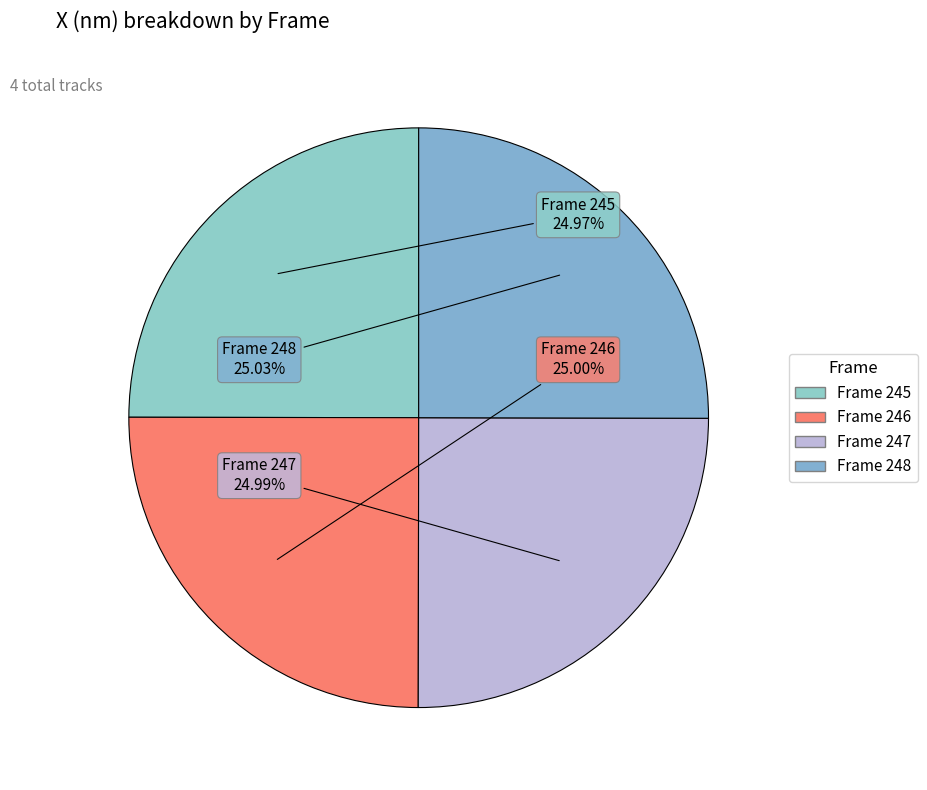

How many segments does this pie chart have?

4